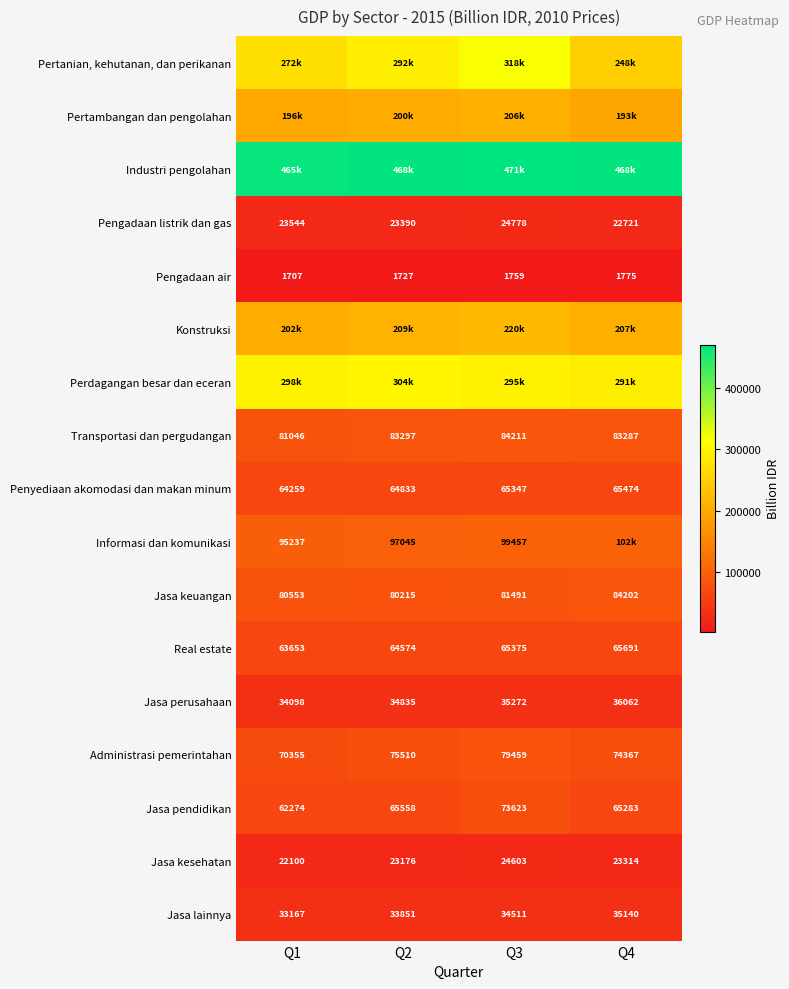

Which category has the lowest value across all series?

Q1